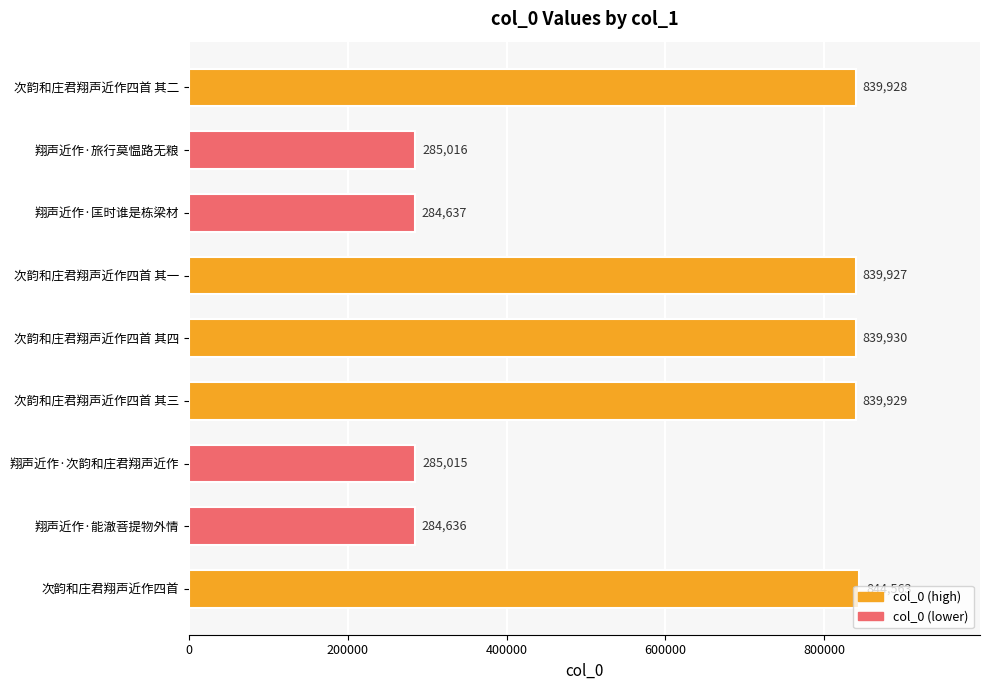

What is the ratio of the value at 次韵和庄君翔声近作四首 其二 to the value at 翔声近作·次韵和庄君翔声近作?

2.9